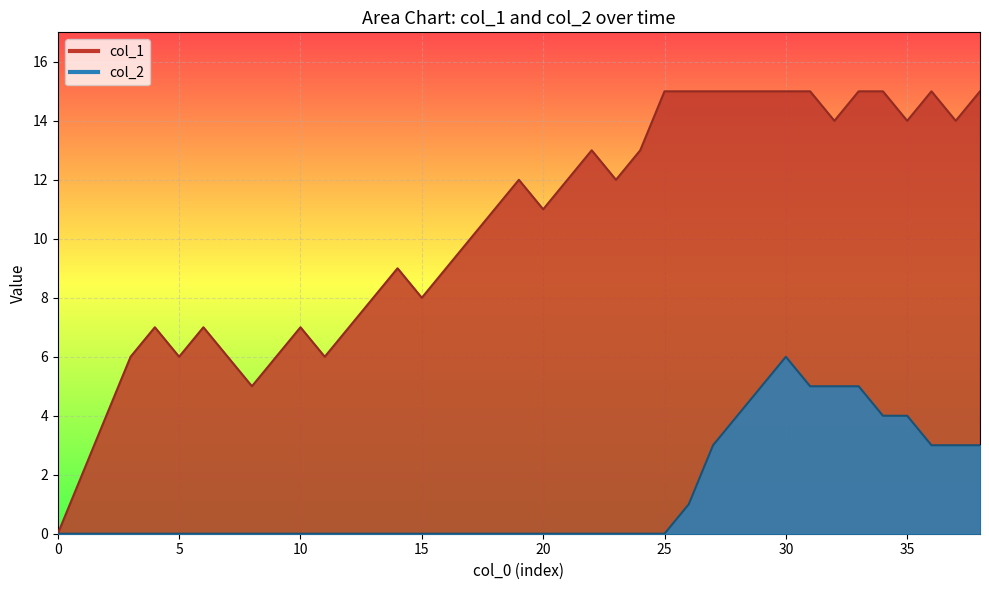

List the series in order of their peak value, highest first.

col_1, col_2